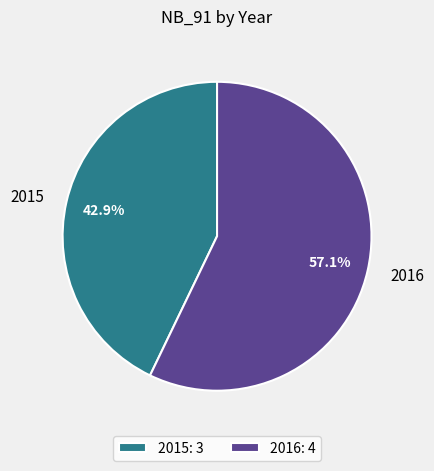

The 2016 slice represents 57% of the pie. True or false?

True